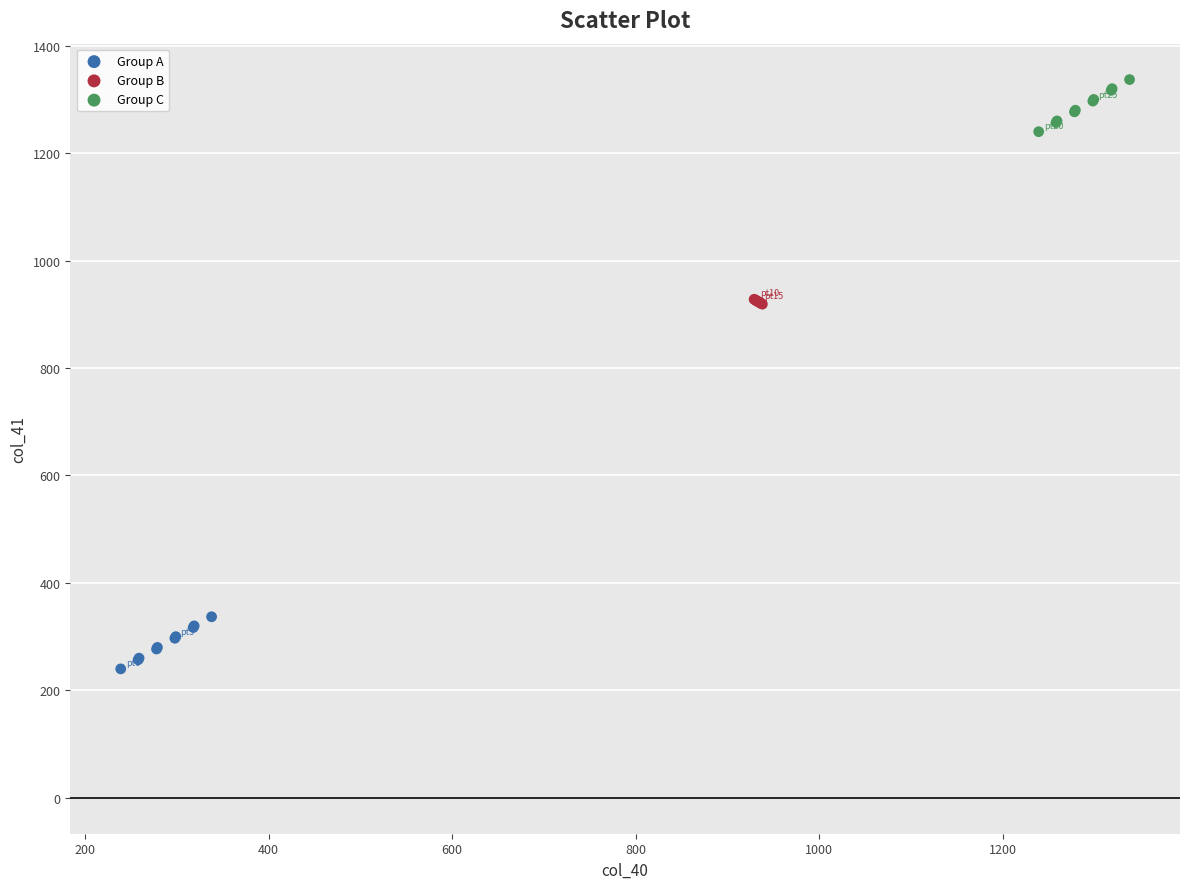

Which series contains the highest Y value?

Group C